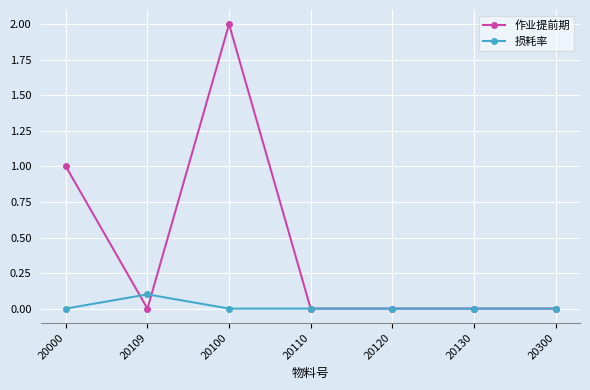

Rank the series by their maximum value, from highest to lowest.

作业提前期, 损耗率